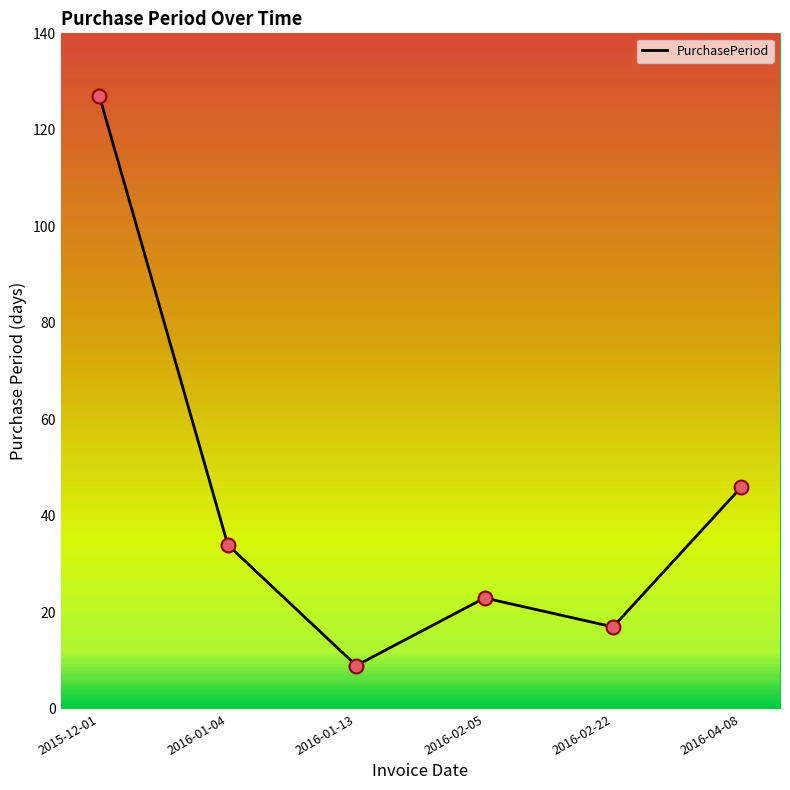

Between 2016-02-05 and 2015-12-01, which is larger?

2015-12-01